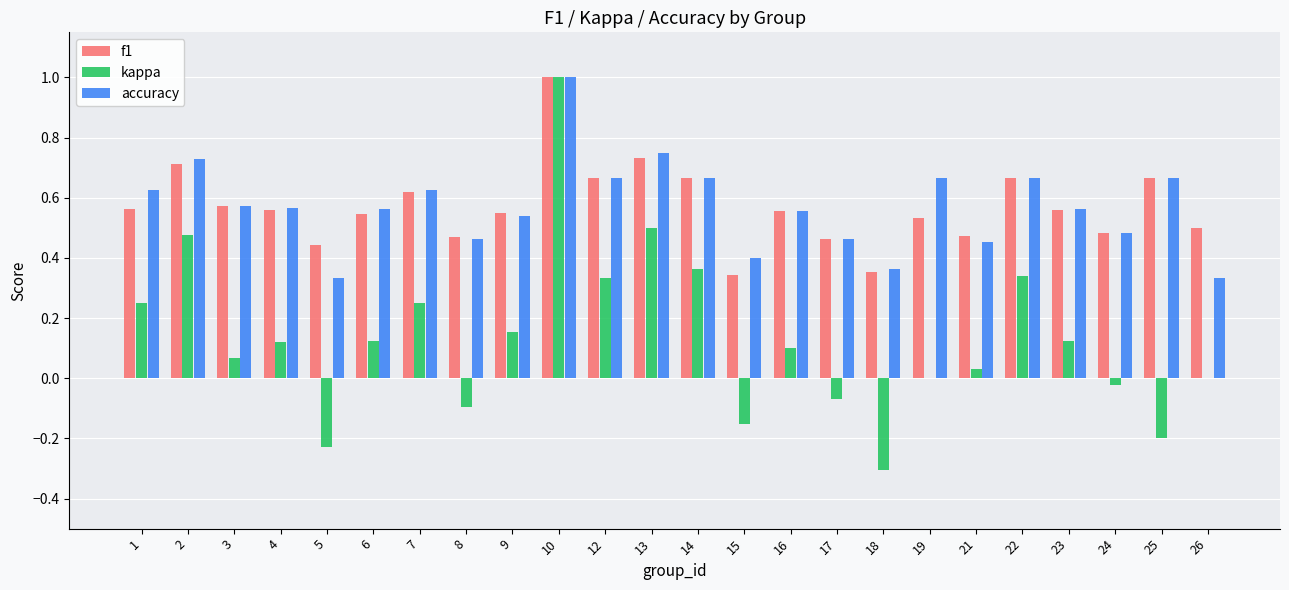

Count the number of data series in this chart.

3